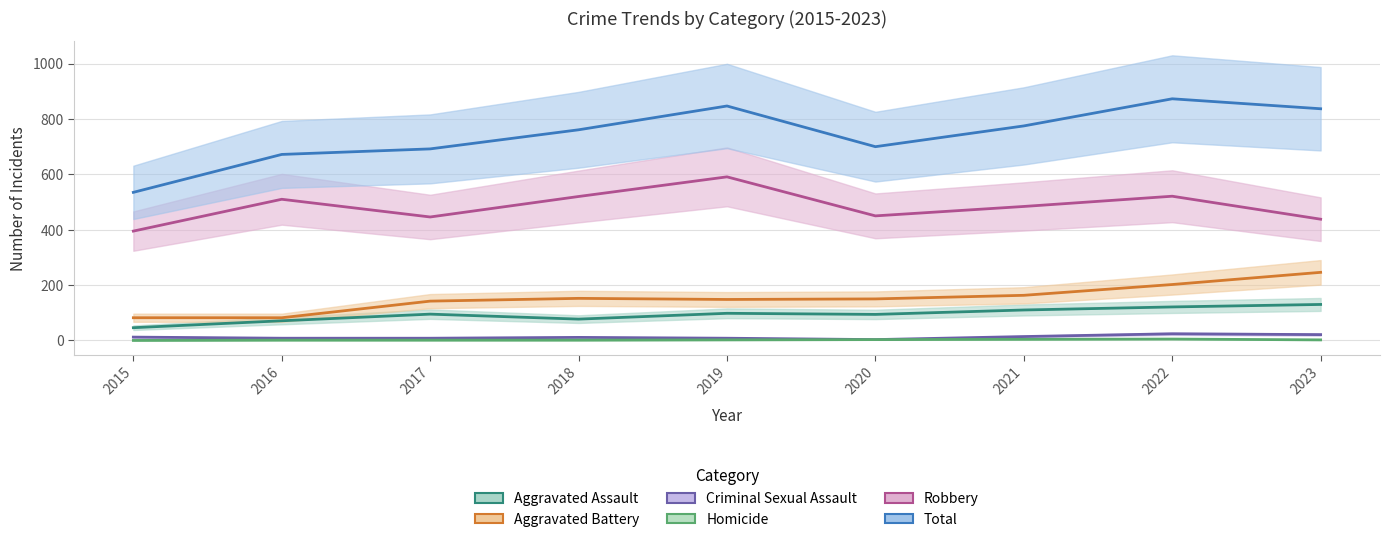

Count the number of data series in this chart.

6